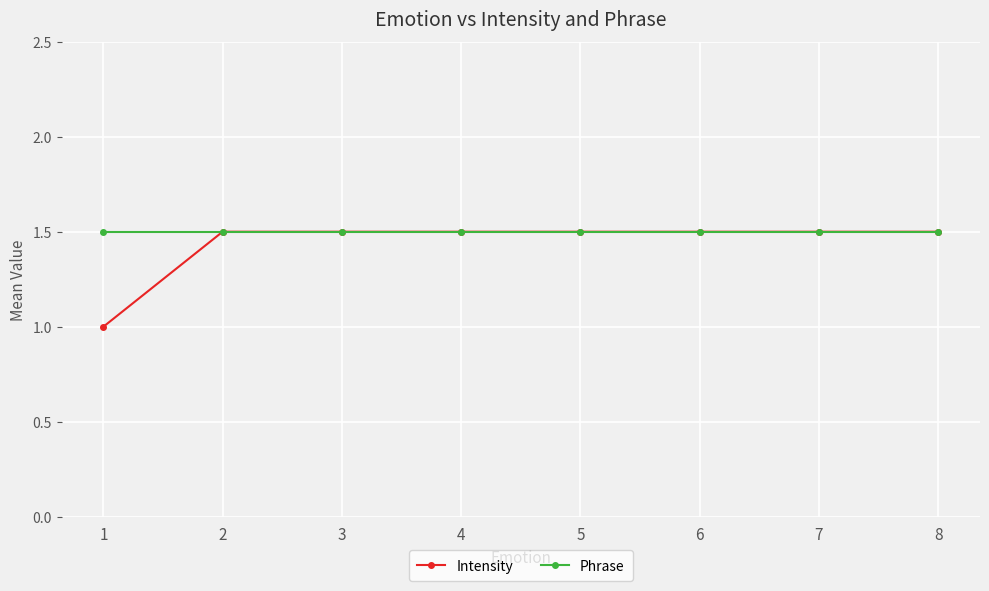

What is the highest value of the Phrase series?

1.5